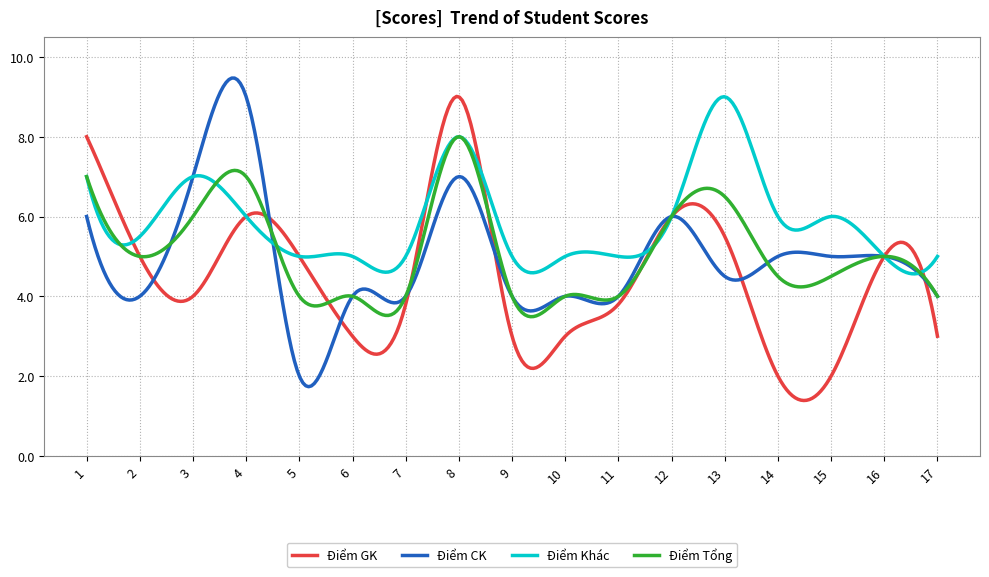

What is the smallest value displayed?

1.4